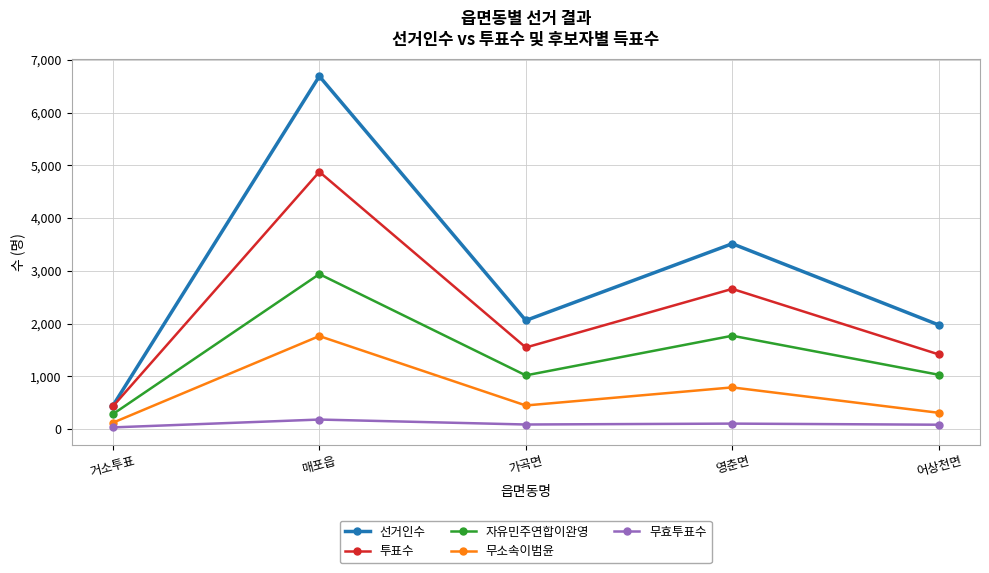

What position from the left is 가곡면?

3